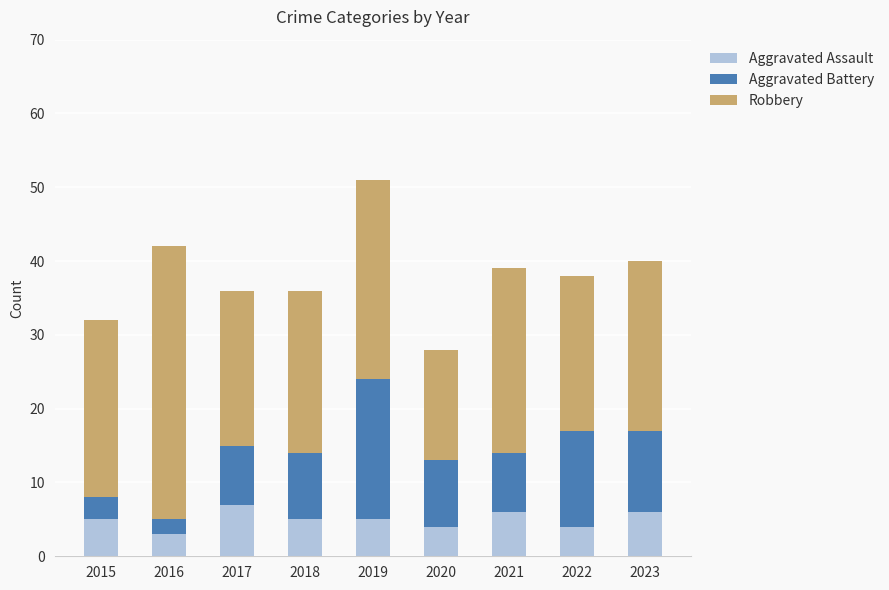

What is the maximum value for Aggravated Assault?

7